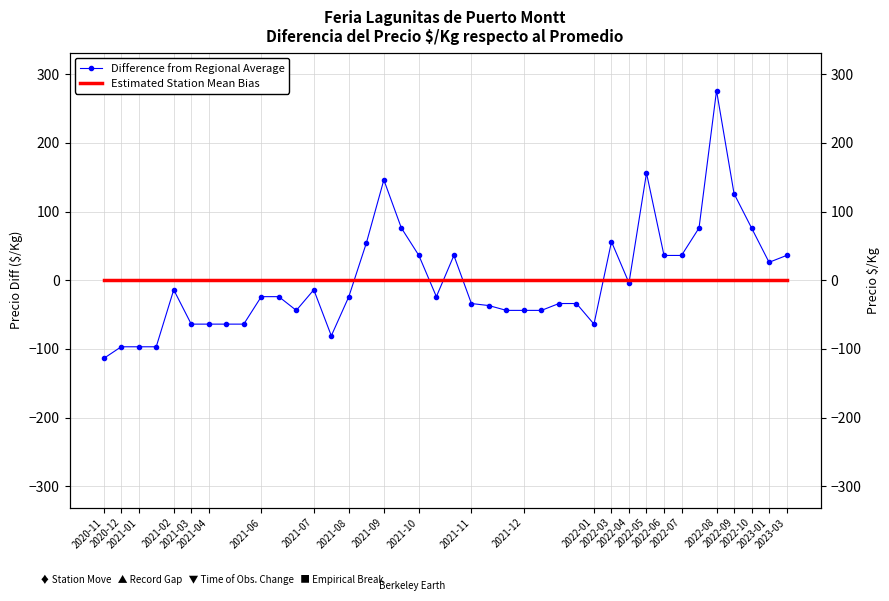

What are all the series names shown in the legend?

Difference from Regional Average, Estimated Station Mean Bias